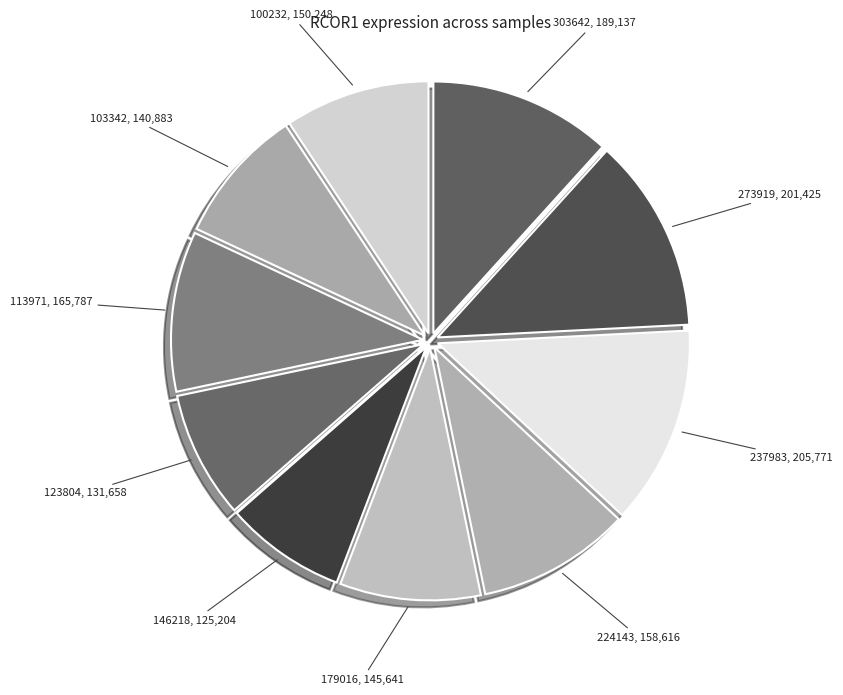

Is there any slice that represents more than half of the pie?

No